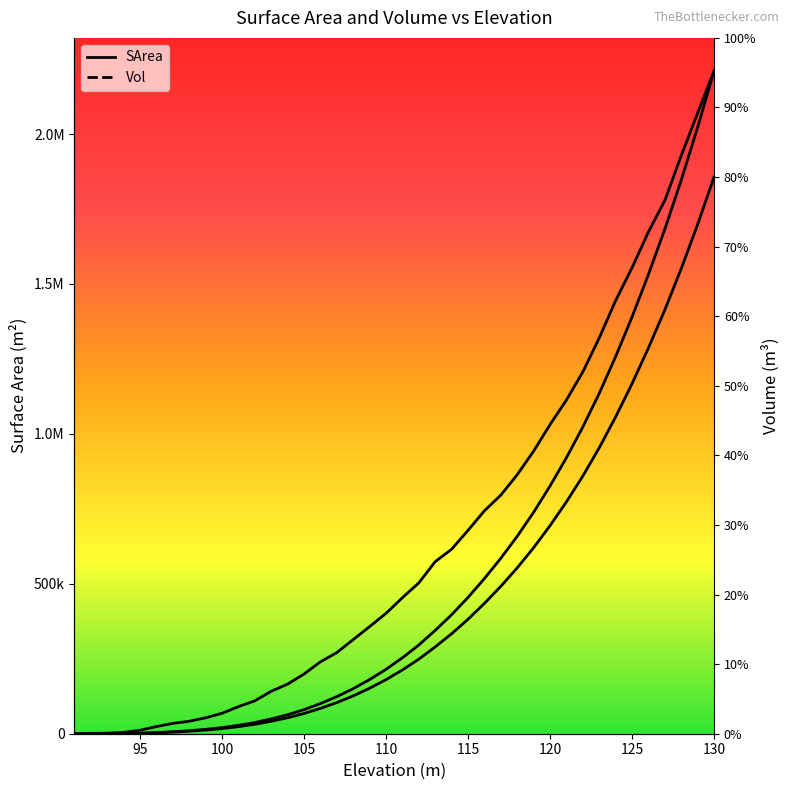

Reading right to left, what are all the values shown in this chart?

SArea: 130=2210349.5	129=2070655.4	128=1928308.9	127=1778889.2	126=1673676.6	125=1554317.7	124=1444684.4	123=1320020.7	122=1206850.8	121=1113132.0	120=1030907.0	119=942493.0	118=863804.6	117=795725.8	116=743561.6	115=678135.2	114=615361.3	113=573806.7	112=503075.5	111=453563.7	110=401399.5	109=357192.5	108=313869.6	107=270546.8	106=239601.9	105=198931.5	104=165334.1	103=141462.4	102=109633.3	101=90182.3	100=68078.8	99=53048.4	98=41554.6	97=34481.5	96=23871.8	95=11493.8	94=4420.7	93=1768.3	92=884.1	91=0.0
Vol: 130=80.0	129=73.2	128=66.8	127=60.9	126=55.4	125=50.3	124=45.5	123=41.1	122=37.0	121=33.3	120=29.9	119=26.7	118=23.8	117=21.2	116=18.7	115=16.4	114=14.4	113=12.5	112=10.7	111=9.2	110=7.8	109=6.5	108=5.4	107=4.5	106=3.6	105=2.9	104=2.3	103=1.8	102=1.4	101=1.0	100=0.7	99=0.5	98=0.4	97=0.2	96=0.1	95=0.1	94=0.0	93=0.0	92=0.0	91=0.0